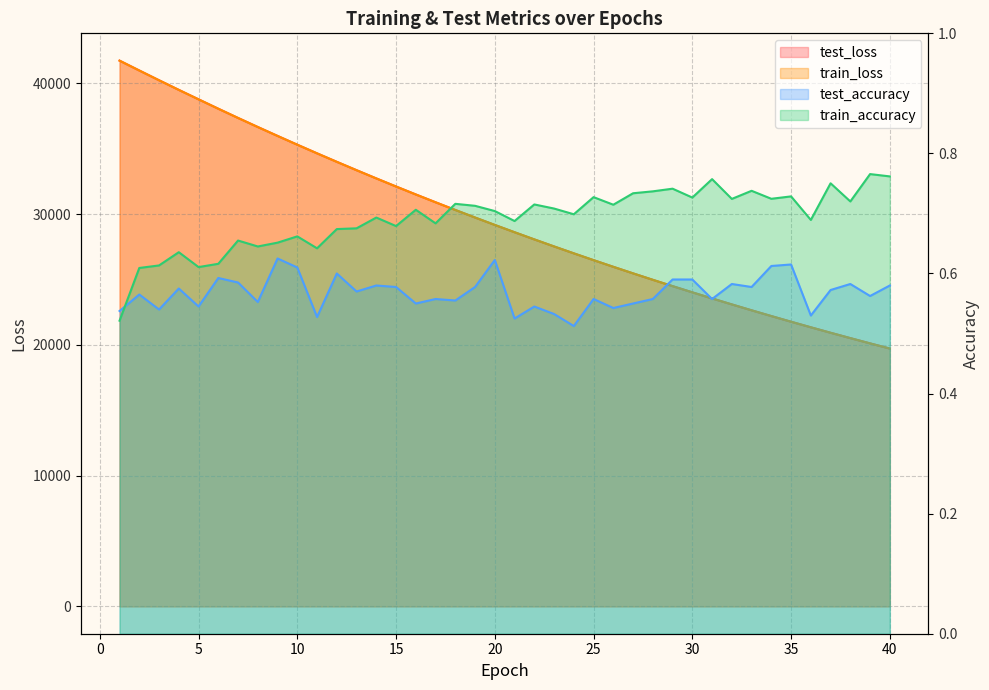

Reading left to right, list all the values displayed in this chart.

test_loss: 41746.9	40992.4	40245.8	39510.4	38788.0	38069.3	37363.4	36670.0	35988.7	35316.9	34656.3	34007.0	33367.5	32738.2	32119.3	31511.0	30913.7	30325.0	29747.4	29179.9	28622.4	28073.8	27535.3	27006.7	26486.9	25976.9	25475.5	24983.1	24499.8	24025.1	23558.6	23100.7	22651.0	22210.0	21776.4	21351.2	20933.0	20523.2	20120.2	19724.8
train_loss: 41745.8	40991.4	40244.3	39508.0	38785.1	38067.1	37361.6	36668.0	35986.8	35315.2	34654.7	34004.8	33365.4	32736.2	32117.6	31509.1	30911.8	30323.3	29745.6	29178.0	28620.4	28072.1	27533.7	27005.0	26485.3	25975.2	25474.0	24981.6	24498.1	24023.5	23557.2	23099.3	22649.6	22208.5	21774.9	21349.5	20931.4	20521.7	20118.6	19723.3
test_accuracy: 0.5	0.6	0.5	0.6	0.5	0.6	0.6	0.6	0.6	0.6	0.5	0.6	0.6	0.6	0.6	0.6	0.6	0.6	0.6	0.6	0.5	0.5	0.5	0.5	0.6	0.5	0.5	0.6	0.6	0.6	0.6	0.6	0.6	0.6	0.6	0.5	0.6	0.6	0.6	0.6
train_accuracy: 0.5	0.6	0.6	0.6	0.6	0.6	0.7	0.6	0.7	0.7	0.6	0.7	0.7	0.7	0.7	0.7	0.7	0.7	0.7	0.7	0.7	0.7	0.7	0.7	0.7	0.7	0.7	0.7	0.7	0.7	0.8	0.7	0.7	0.7	0.7	0.7	0.8	0.7	0.8	0.8